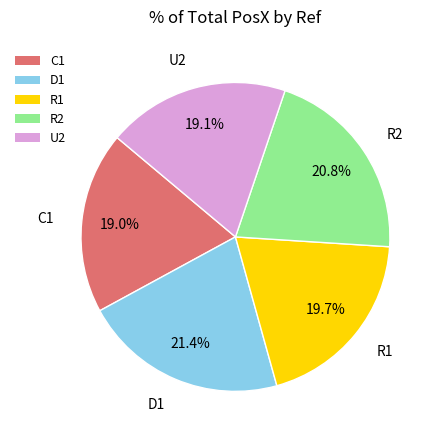

The R2 slice represents 21% of the pie. True or false?

True